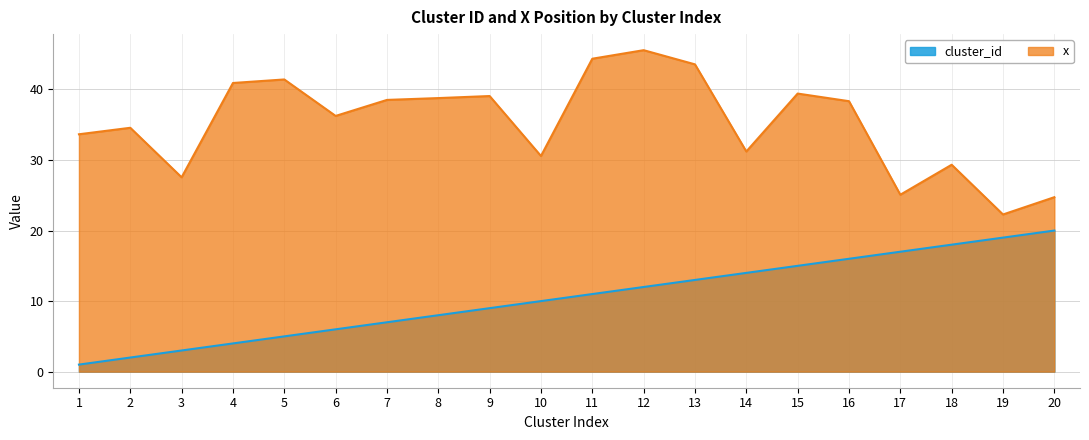

What is the minimum value for cluster_id?

1.0